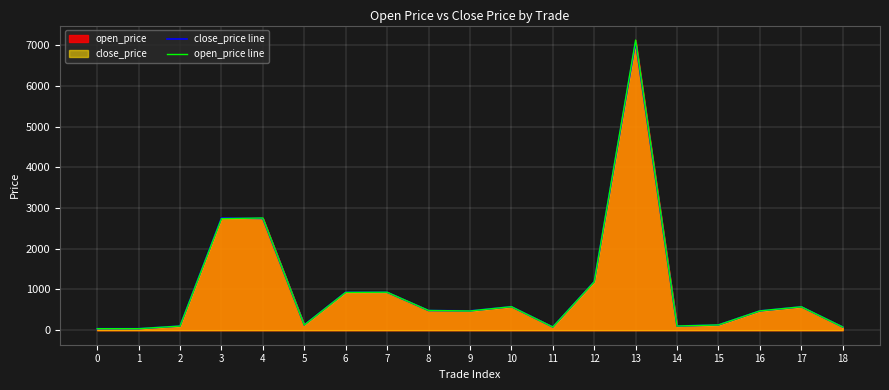

The value of open_price line at 7 is 932.8. True or false?

True